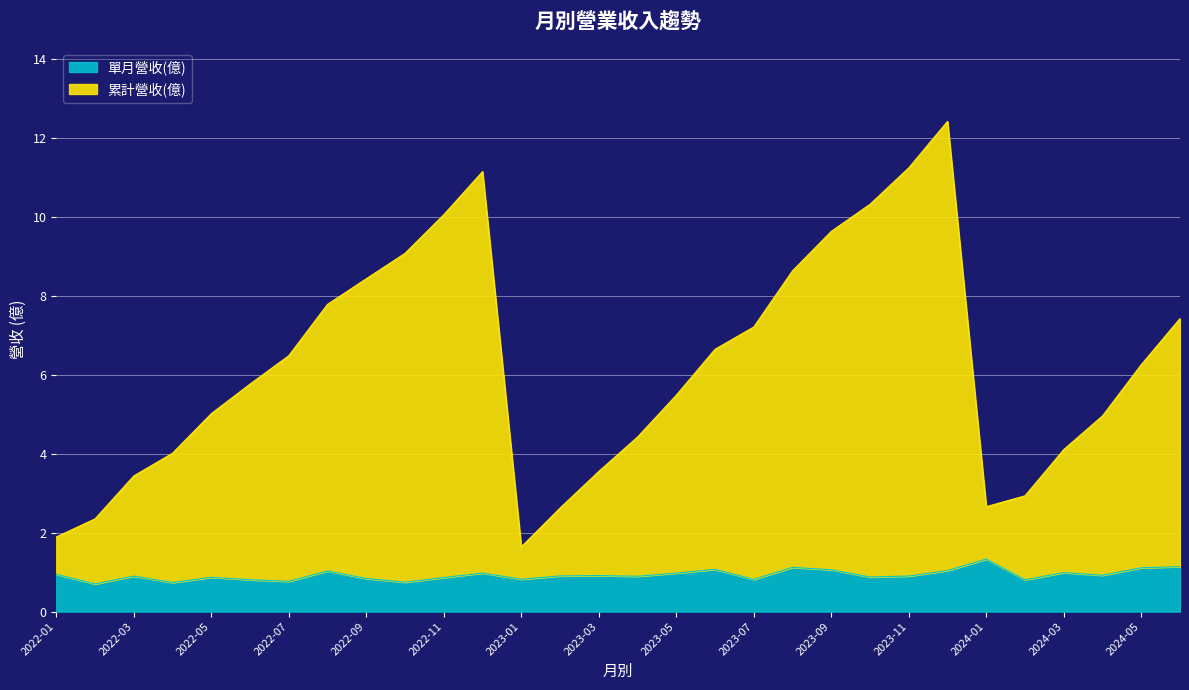

True or false: 累計營收(億) and 單月營收(億) intersect in this chart.

False